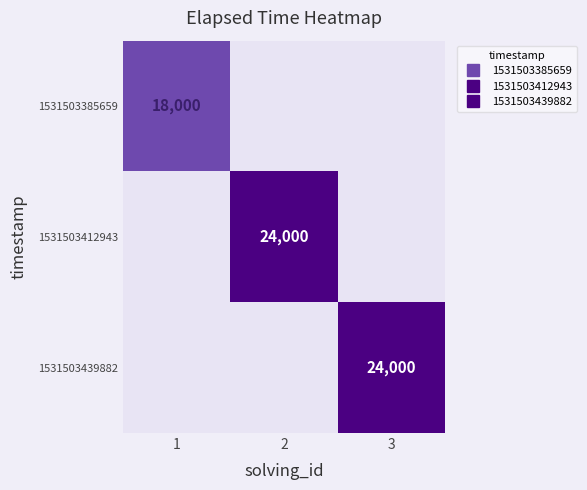

Between 2 and 3, which is larger?

2